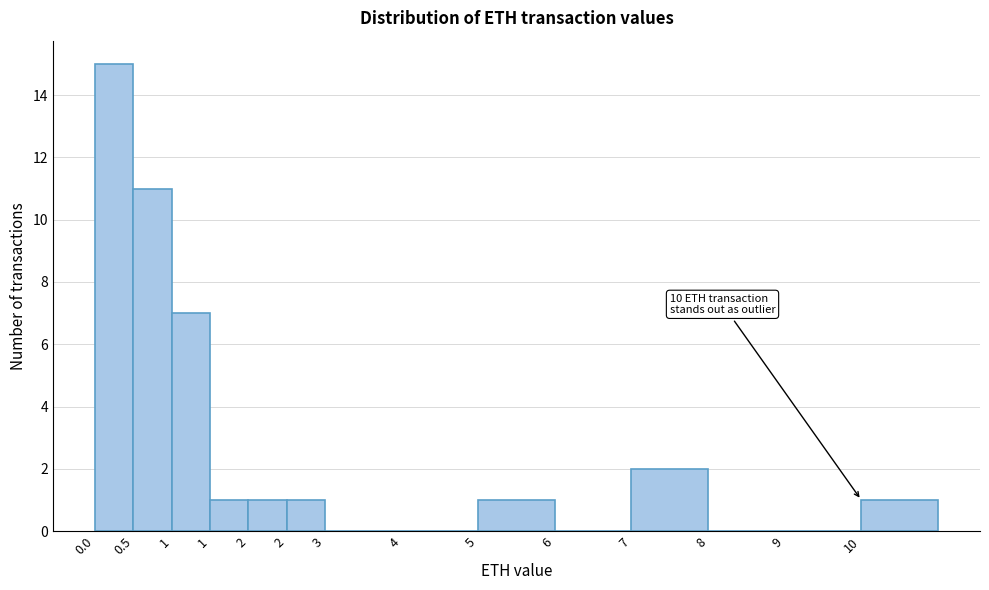

Count the number of categories in the chart.

14